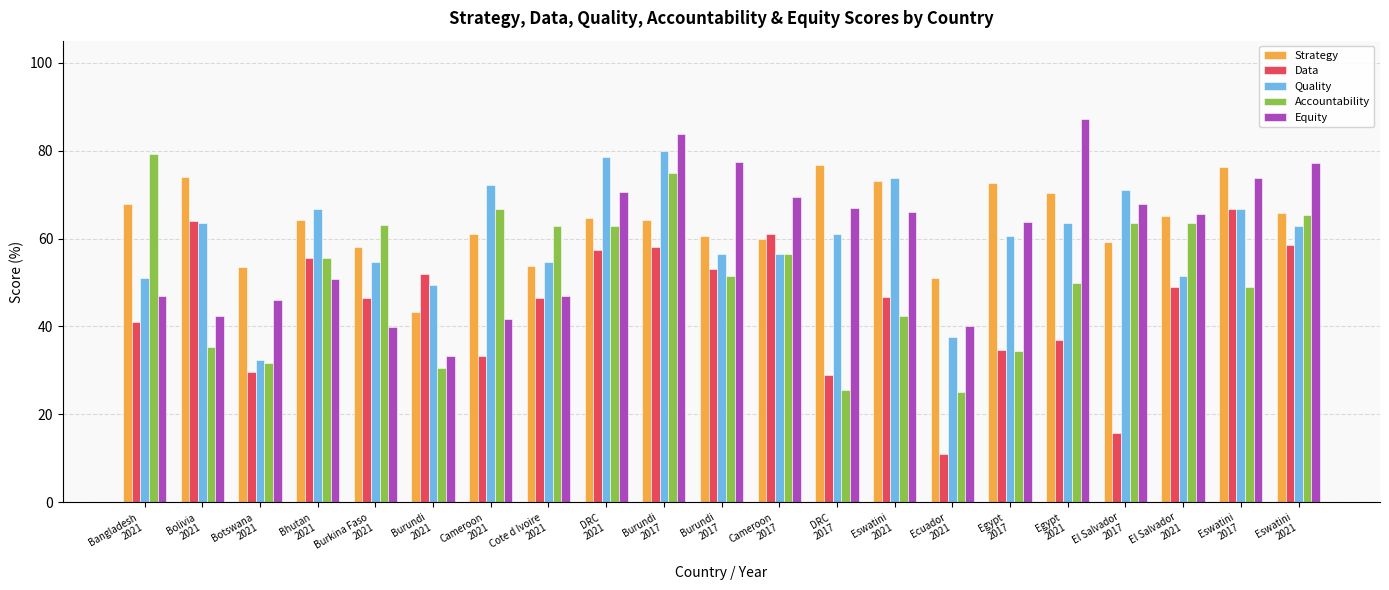

The value of Equity at Botswana
2021 is 45.9. True or false?

True